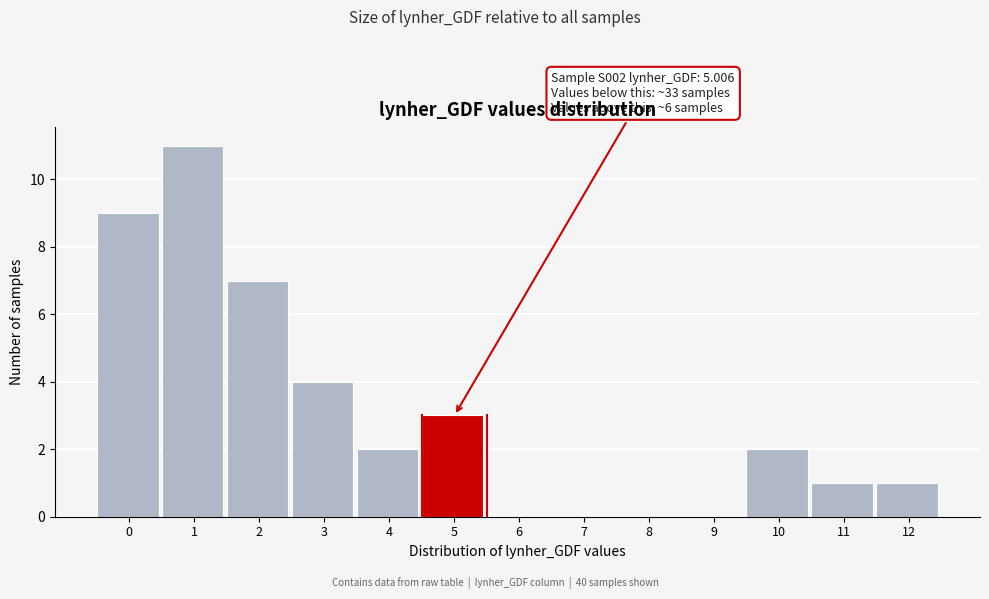

Reading left to right, what are all the values shown in this chart?

0=9	1=11	2=7	3=4	4=2	5=3	6=0	7=0	8=0	9=0	10=2	11=1	12=1